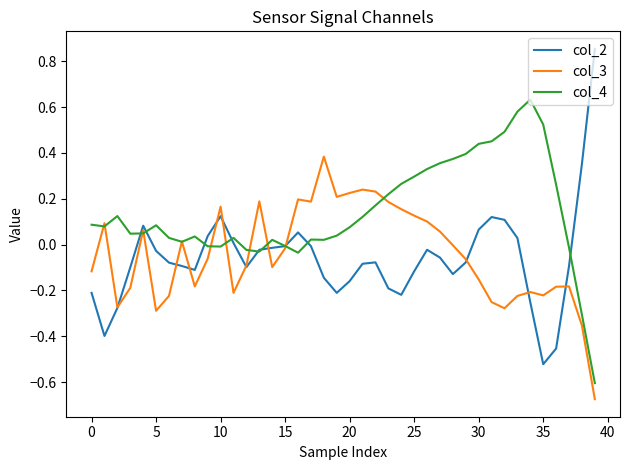

What is the sum of all col_3 values?

-1.7